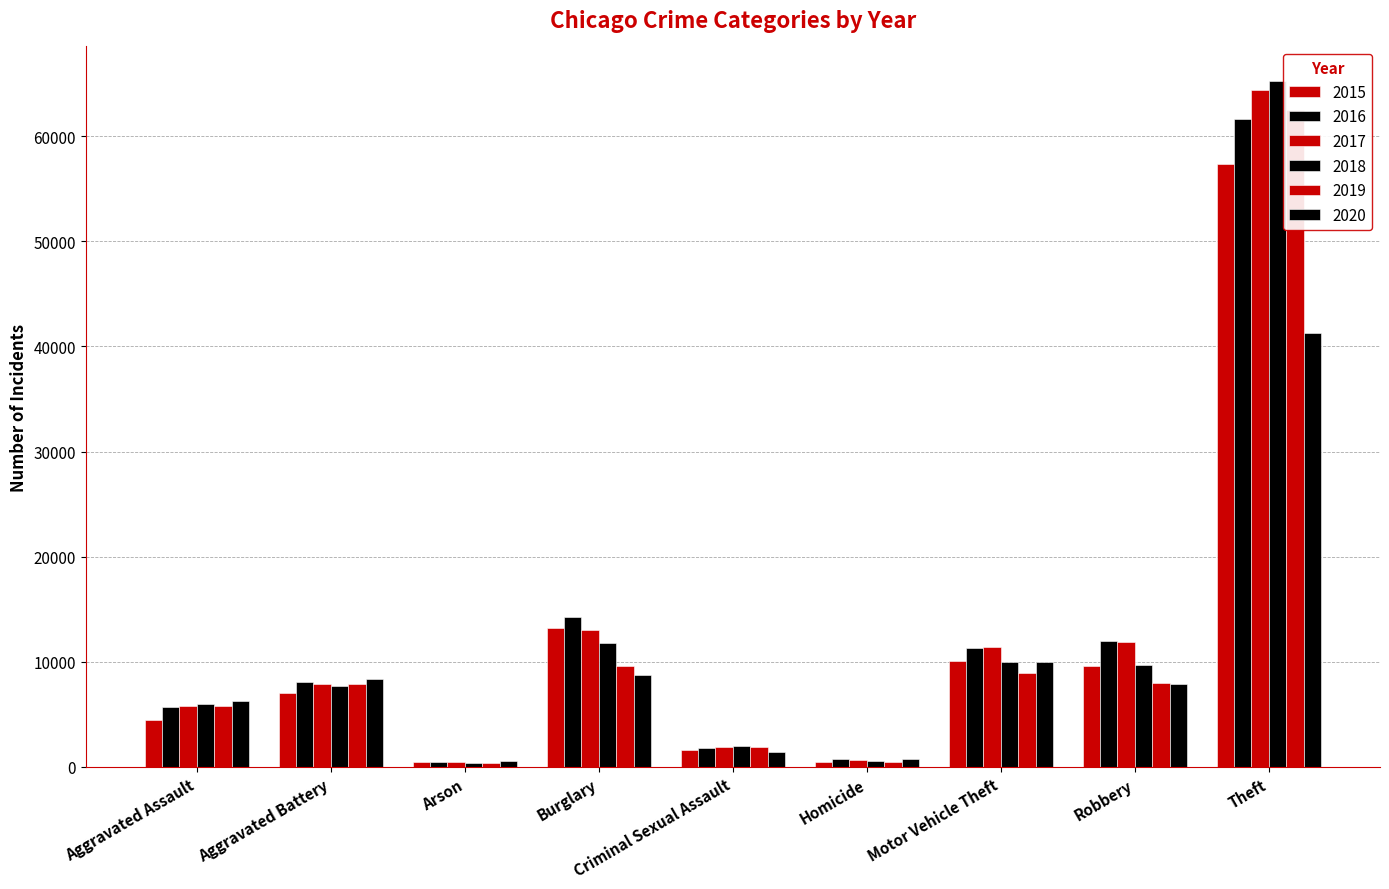

Rank the series by their maximum value, from highest to lowest.

2018, 2017, 2019, 2016, 2015, 2020